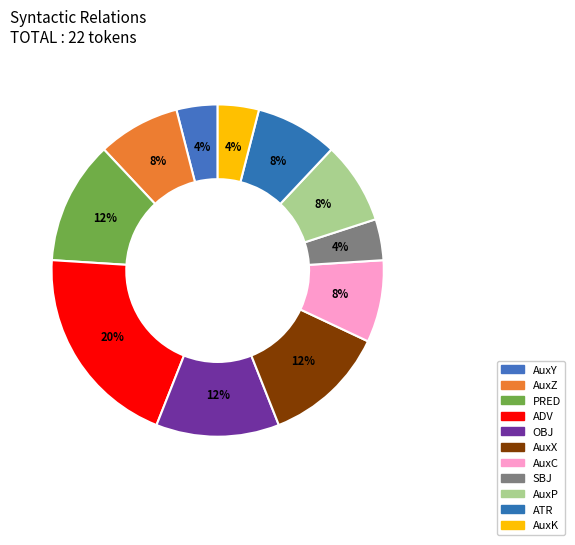

What percentage is the AuxY slice, to the nearest percent?

4%